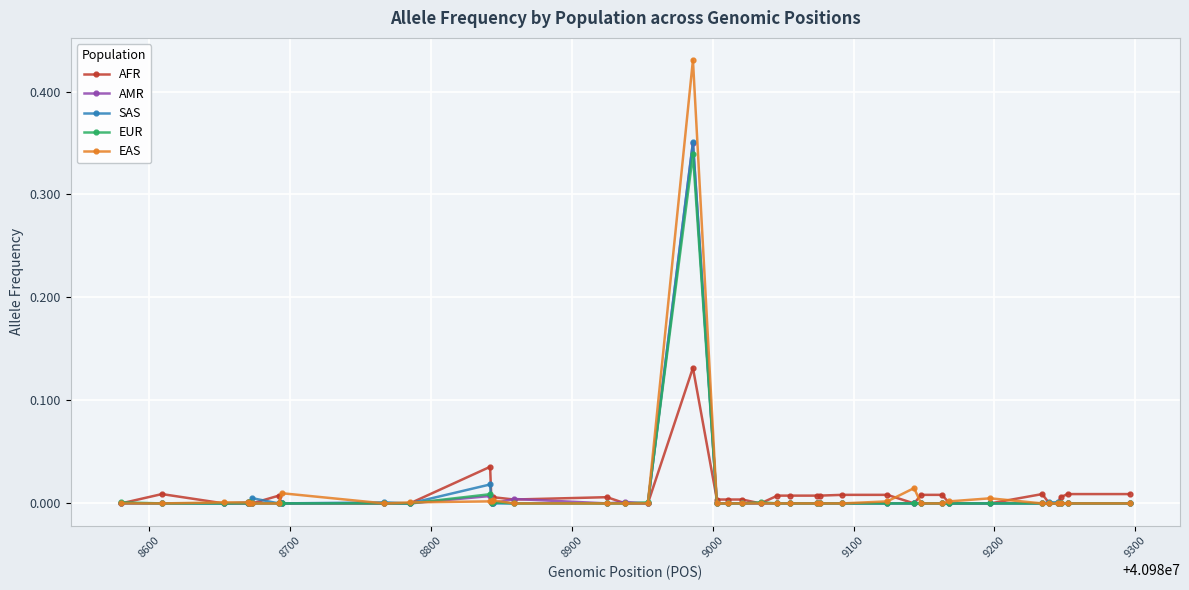

Where do EAS and AMR first cross each other?

8800 and 8900